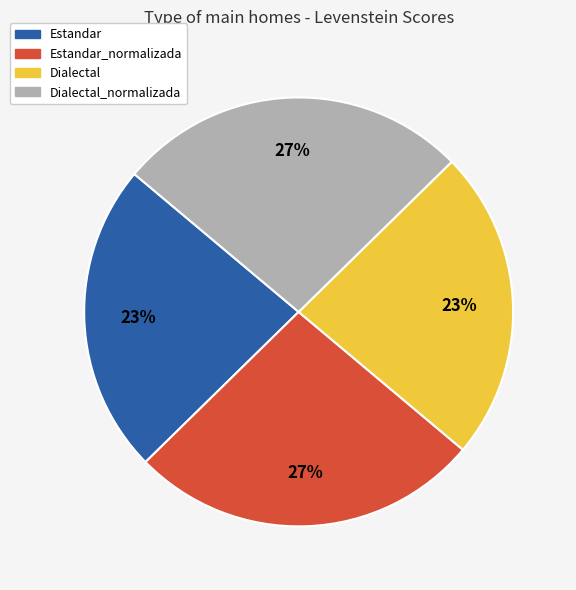

To the nearest percent, what is the average slice percentage?

25%